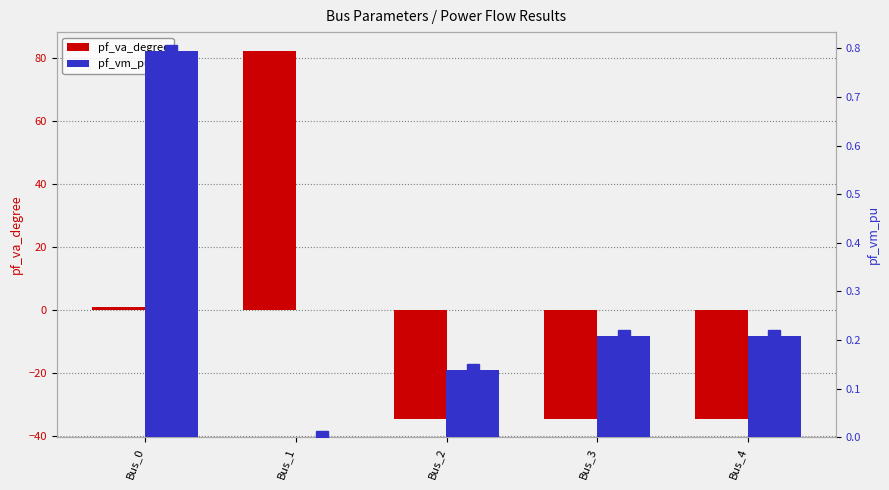

Count the number of data series in this chart.

2